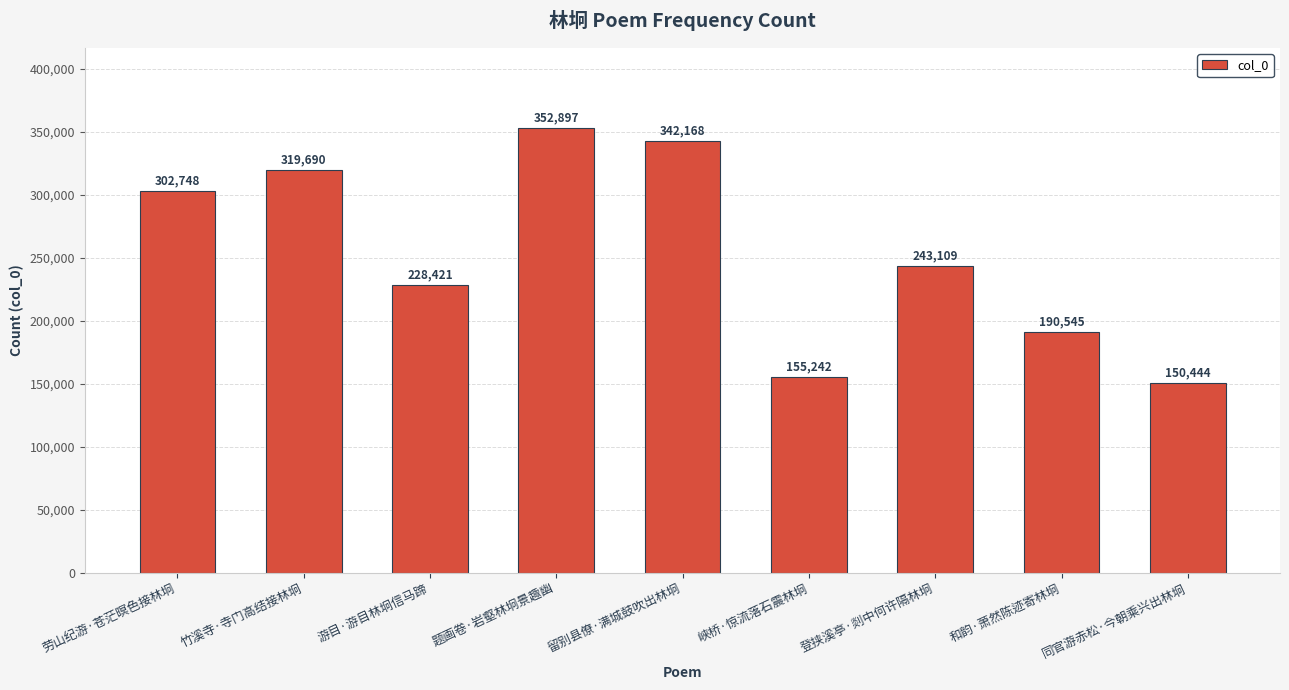

Reading left to right, transcribe all the data shown in this chart.

劳山纪游·苍茫暝色接林坰=302748	竹溪寺·寺门高结接林坰=319690	游目·游目林坰信马蹄=228421	题画卷·岩壑林坰景趣幽=352897	留别县僚·满城鼓吹出林坰=342168	峡桥·惊流落石震林坰=155242	登挟溪亭·剡中何许隔林坰=243109	和韵·萧然陈迹寄林坰=190545	同官游赤松·今朝乘兴出林坰=150444